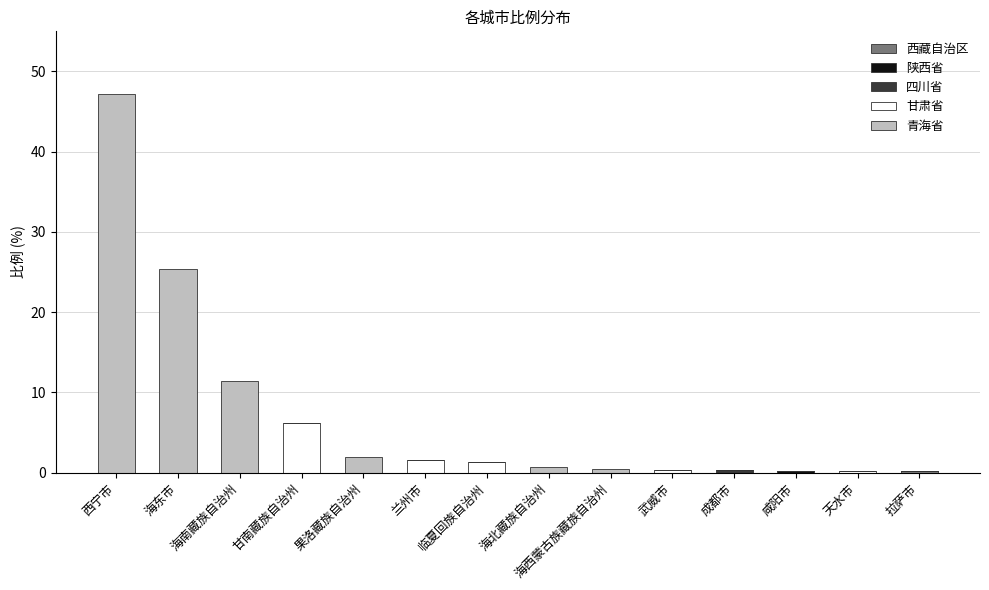

What is the total value across all series at 海东市?

25.3